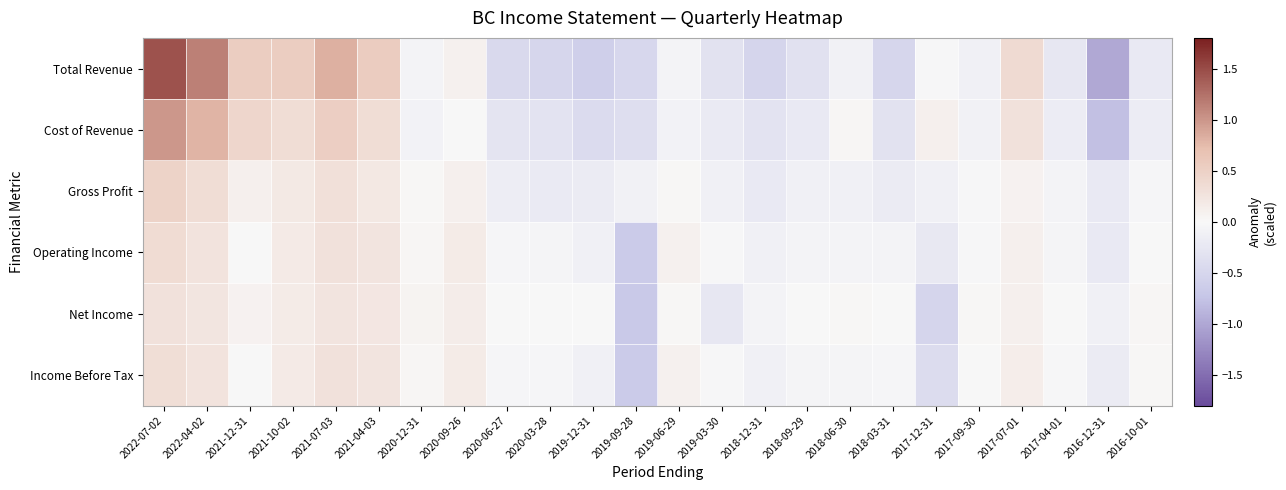

Count the number of data series in this chart.

6